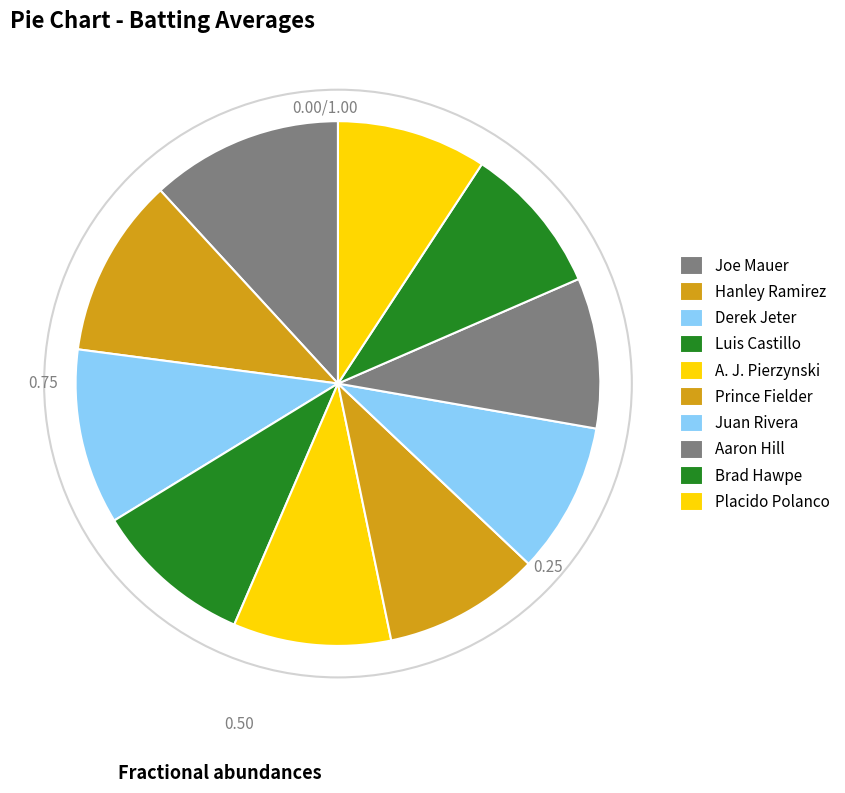

The Placido Polanco slice represents 9% of the pie. True or false?

True